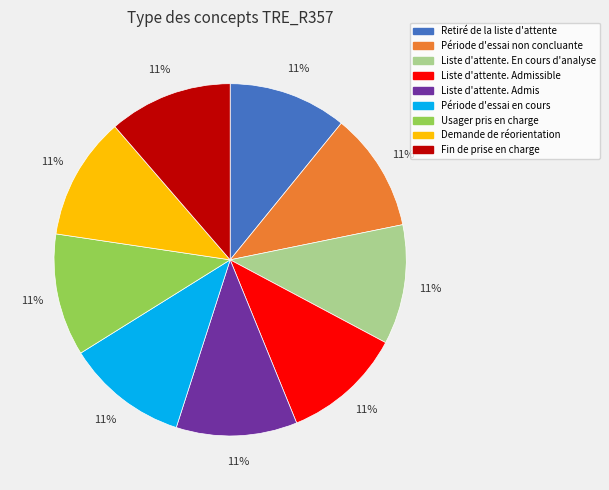

Is there any slice that represents more than half of the pie?

No